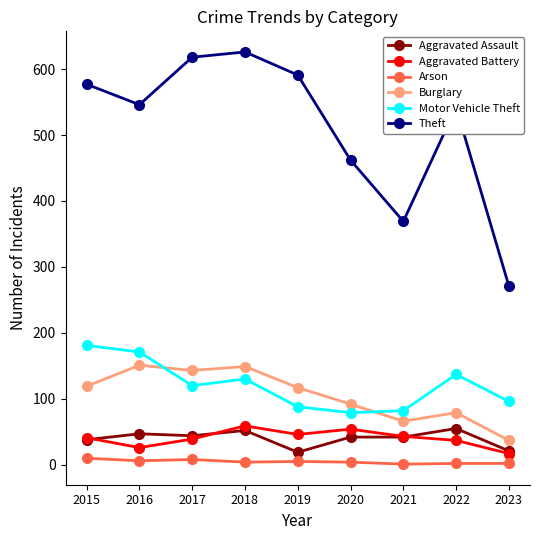

The Arson series shows 1 at 2021. True or false?

True